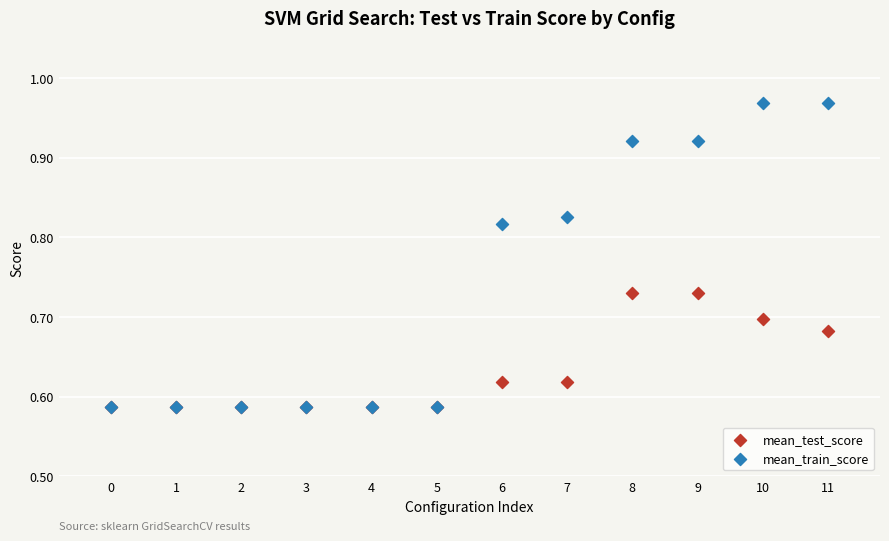

What are all the series names shown in the legend?

mean_test_score, mean_train_score